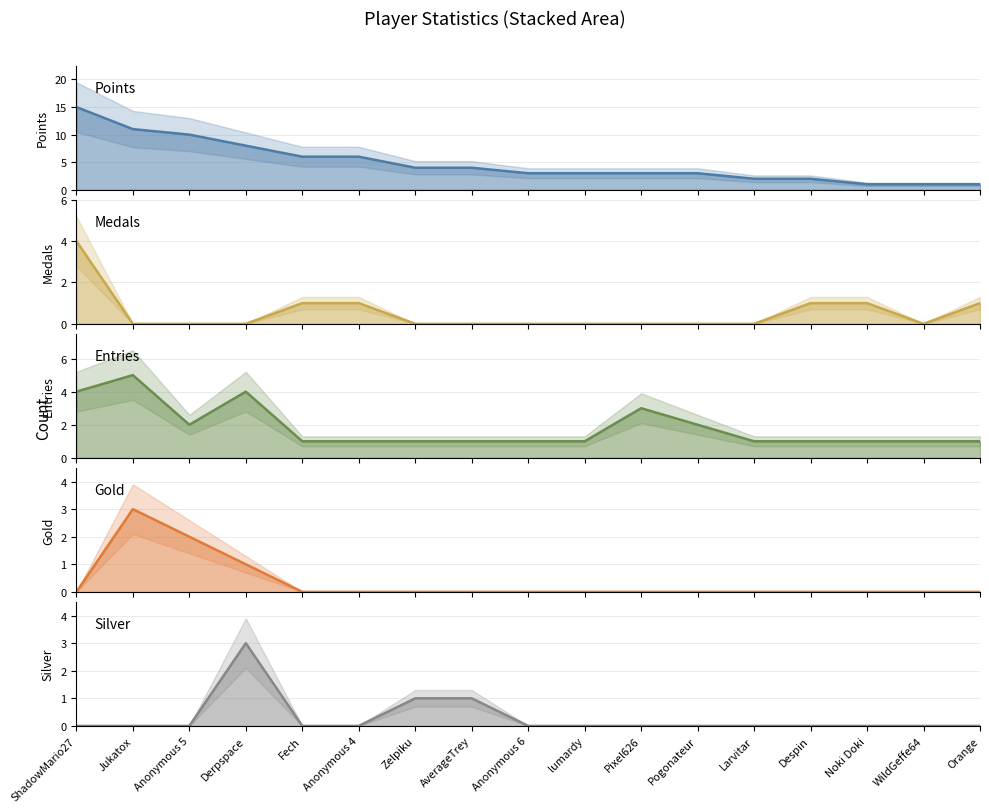

Which has a higher value, Despin or WildGeffe64?

Despin